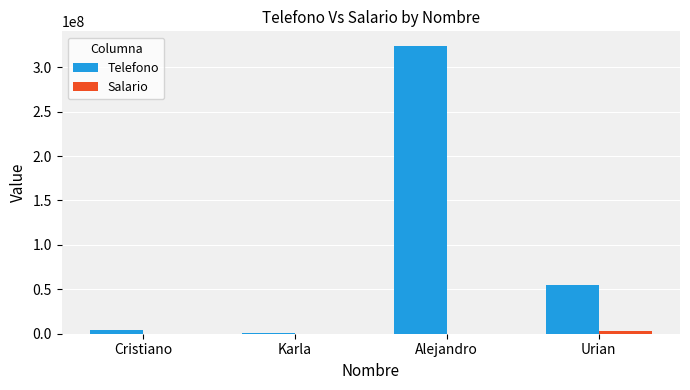

Read the Salario value at Karla, to the nearest 50.

2300